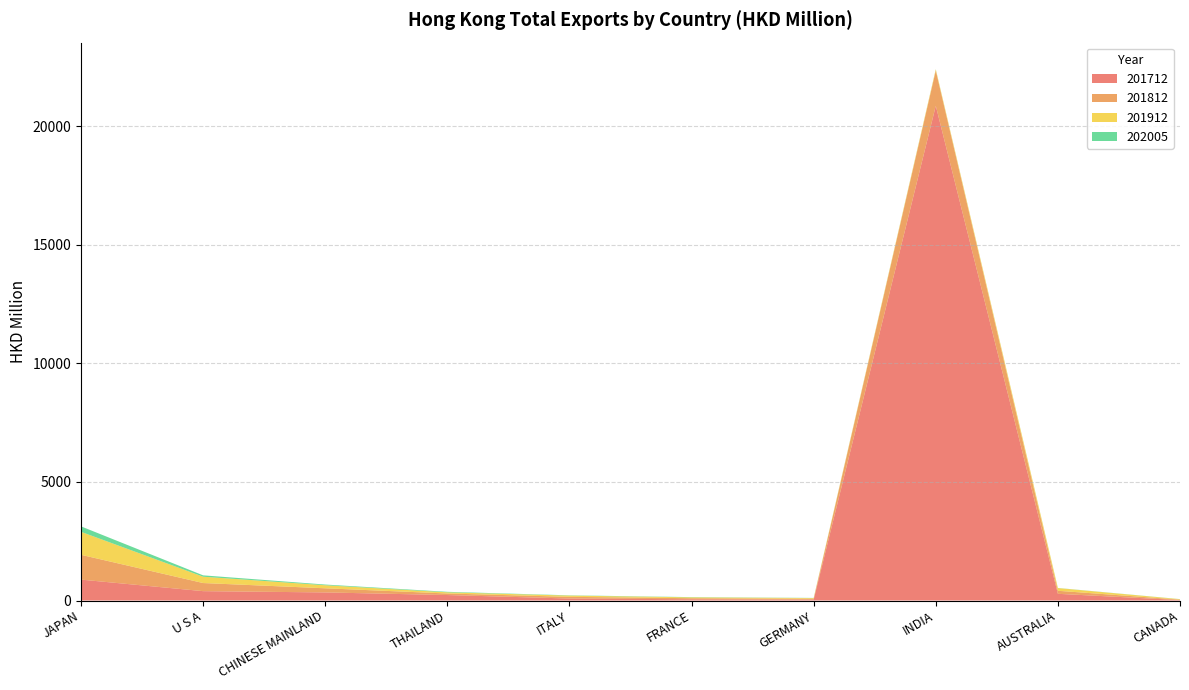

Reading right to left, what are all the values shown in this chart?

201712: 18.4	282.9	20853.1	41.3	53.1	84.0	231.0	341.3	394.9	881.1
201812: 19.3	127.4	1484.9	33.9	44.8	71.3	65.3	174.2	341.9	1045.8
201912: 18.4	114.6	53.1	27.5	35.5	52.8	49.3	128.7	267.3	968.3
202005: 3.6	5.0	5.2	6.8	10.0	10.7	21.2	29.1	56.7	229.9